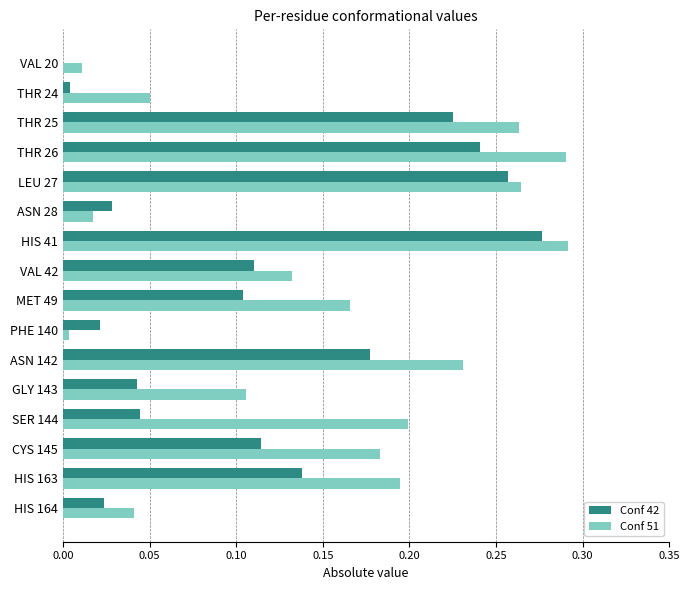

What is the sum of all Conf 51 values?

2.4